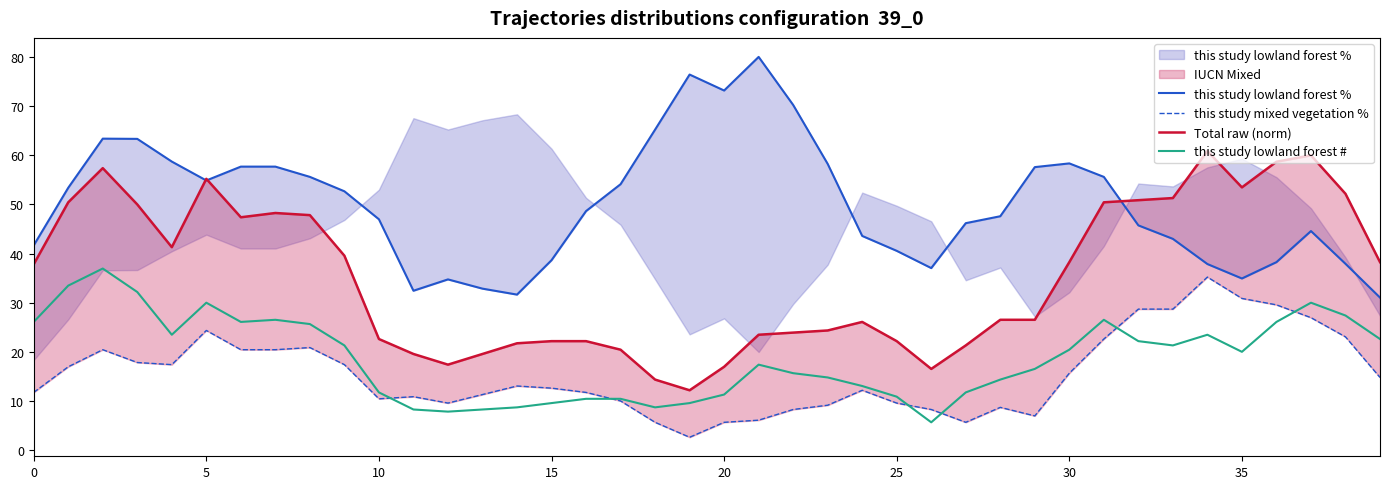

List the series in order of their peak value, highest first.

this study lowland forest %, Total raw (norm), this study lowland forest #, this study mixed vegetation %